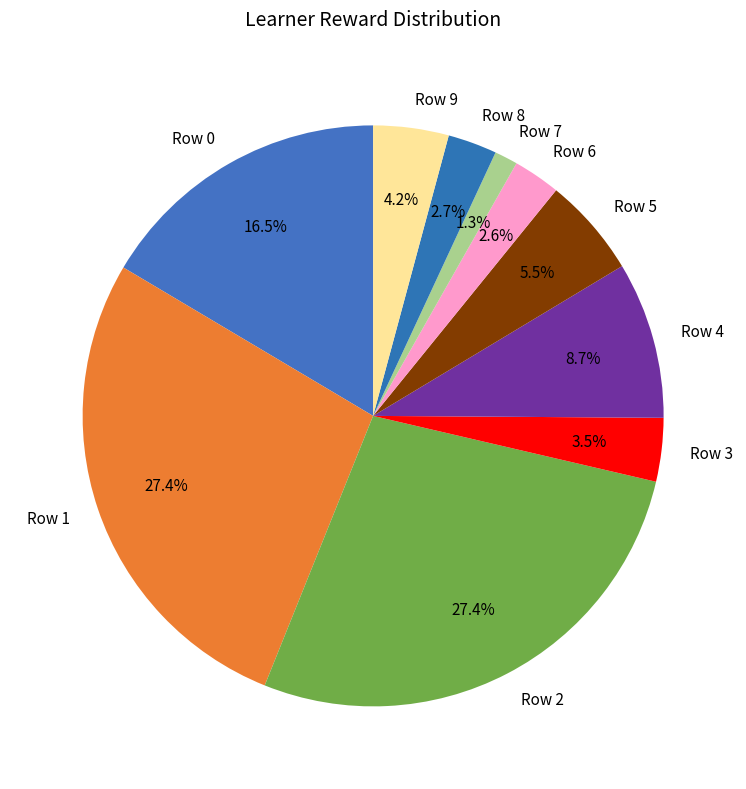

To the nearest percent, what is the combined percentage of Row 8 and Row 5?

8%